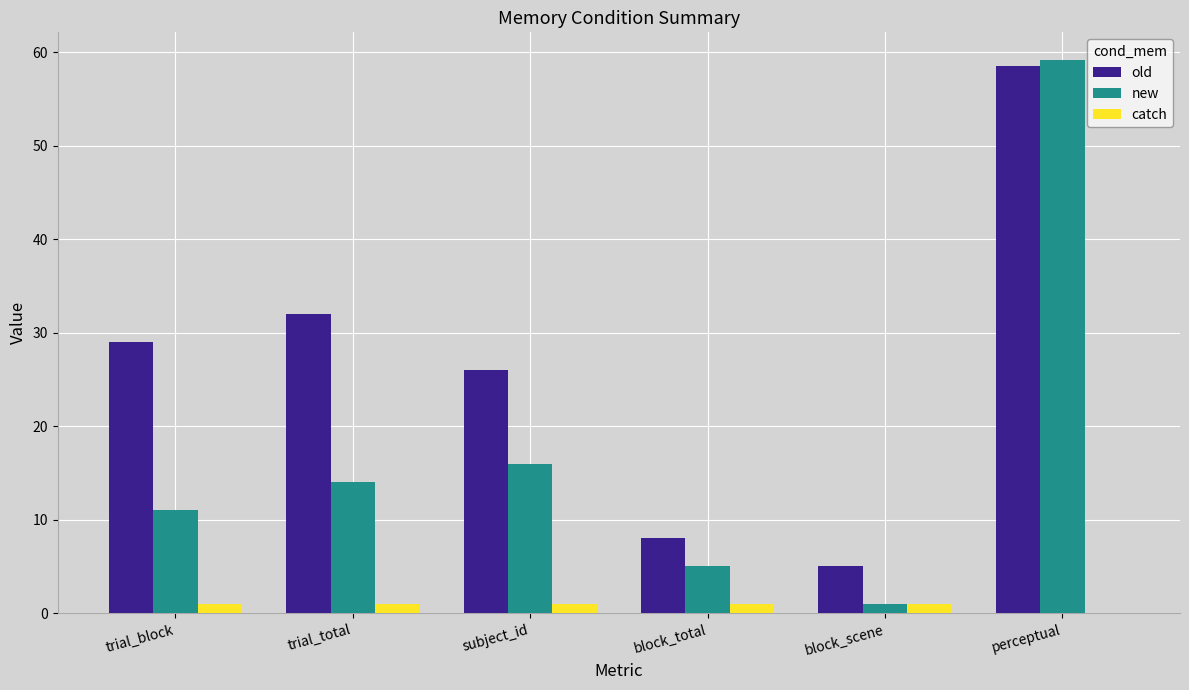

Reading right to left, extract all data points from this chart.

old: perceptual=58.5	block_scene=5.0	block_total=8.0	subject_id=26.0	trial_total=32.0	trial_block=29.0
new: perceptual=59.2	block_scene=1.0	block_total=5.0	subject_id=16.0	trial_total=14.0	trial_block=11.0
catch: perceptual=0.0	block_scene=1.0	block_total=1.0	subject_id=1.0	trial_total=1.0	trial_block=1.0